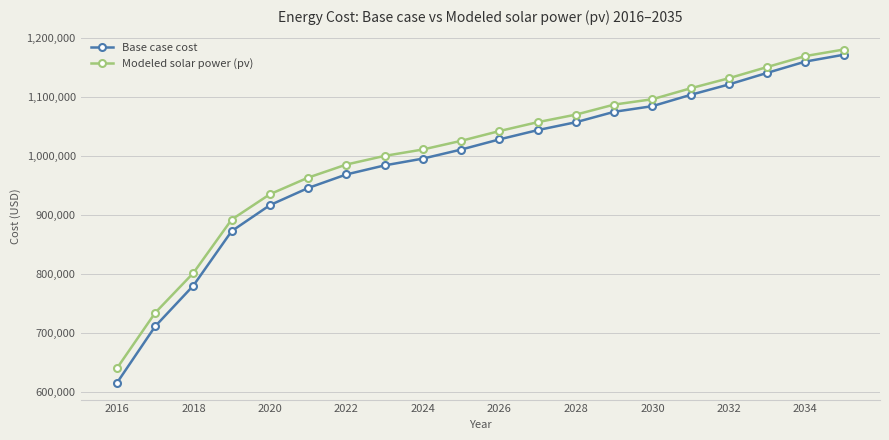

True or false: Base case cost and Modeled solar power (pv) cross at least once.

False